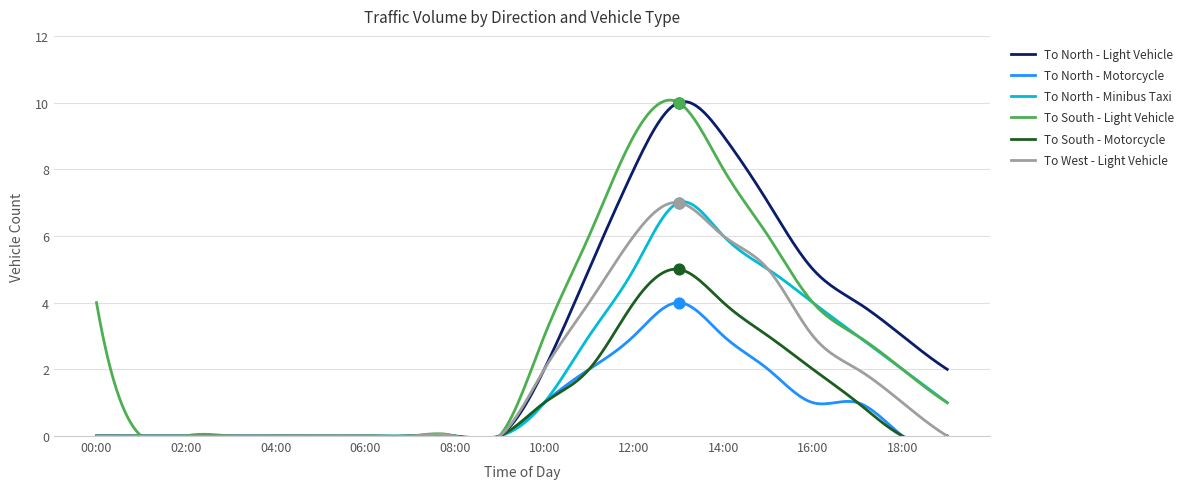

Which series reaches the minimum Y coordinate?

To North - Light Vehicle